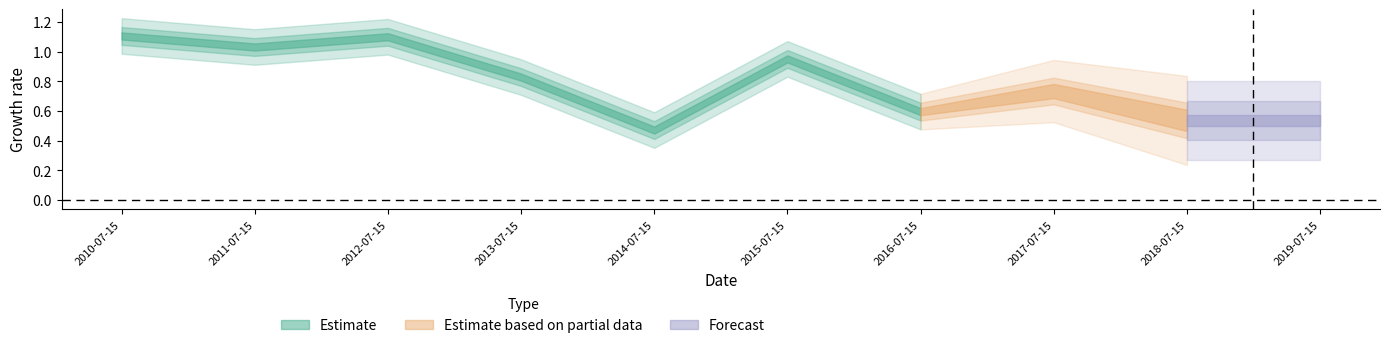

Between 2012-07-15 and 2010-07-15, which is larger?

2010-07-15